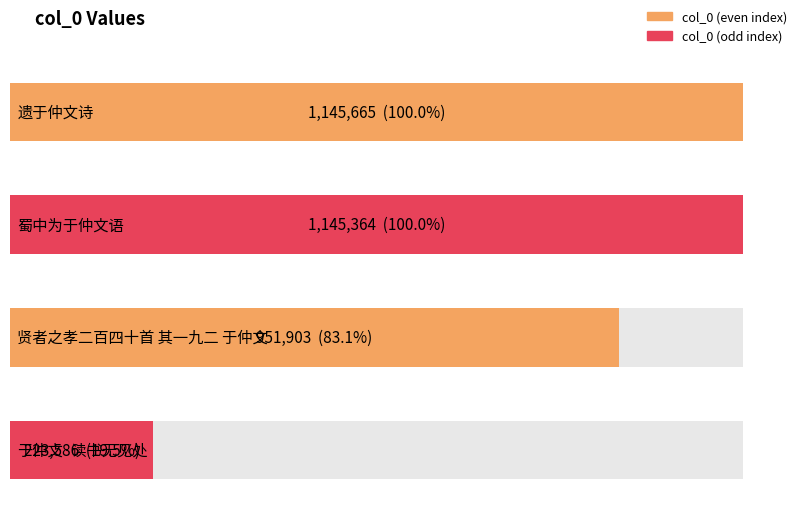

Reading left to right, what are all the values shown in this chart?

遗于仲文诗=1145665	蜀中为于仲文语=1145364	贤者之孝二百四十首 其一九二 于仲文=951903	于仲文·读书无见处=223586